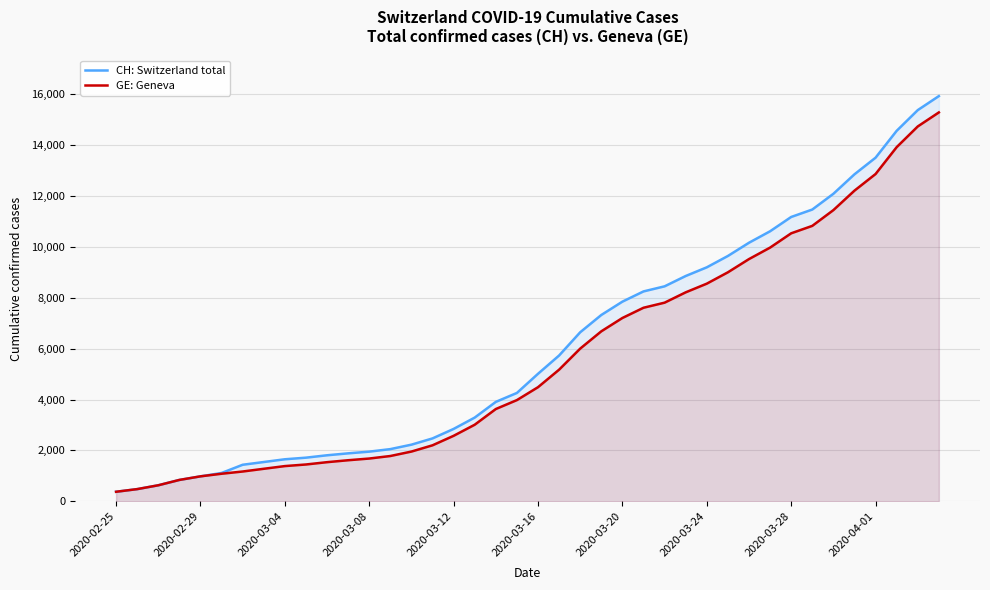

What is the minimum value for CH: Switzerland total?

375